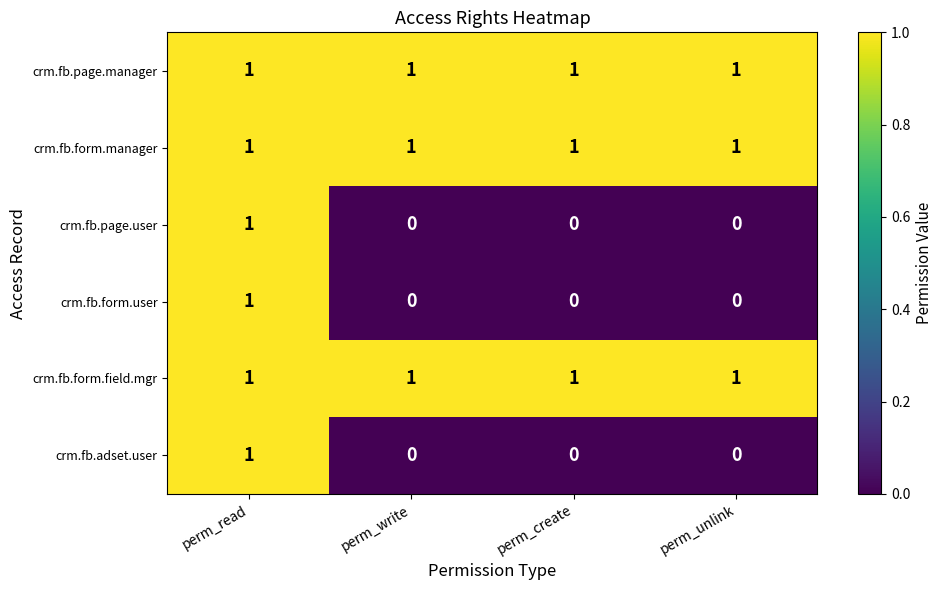

At how many categories does at least one series exceed 0?

4